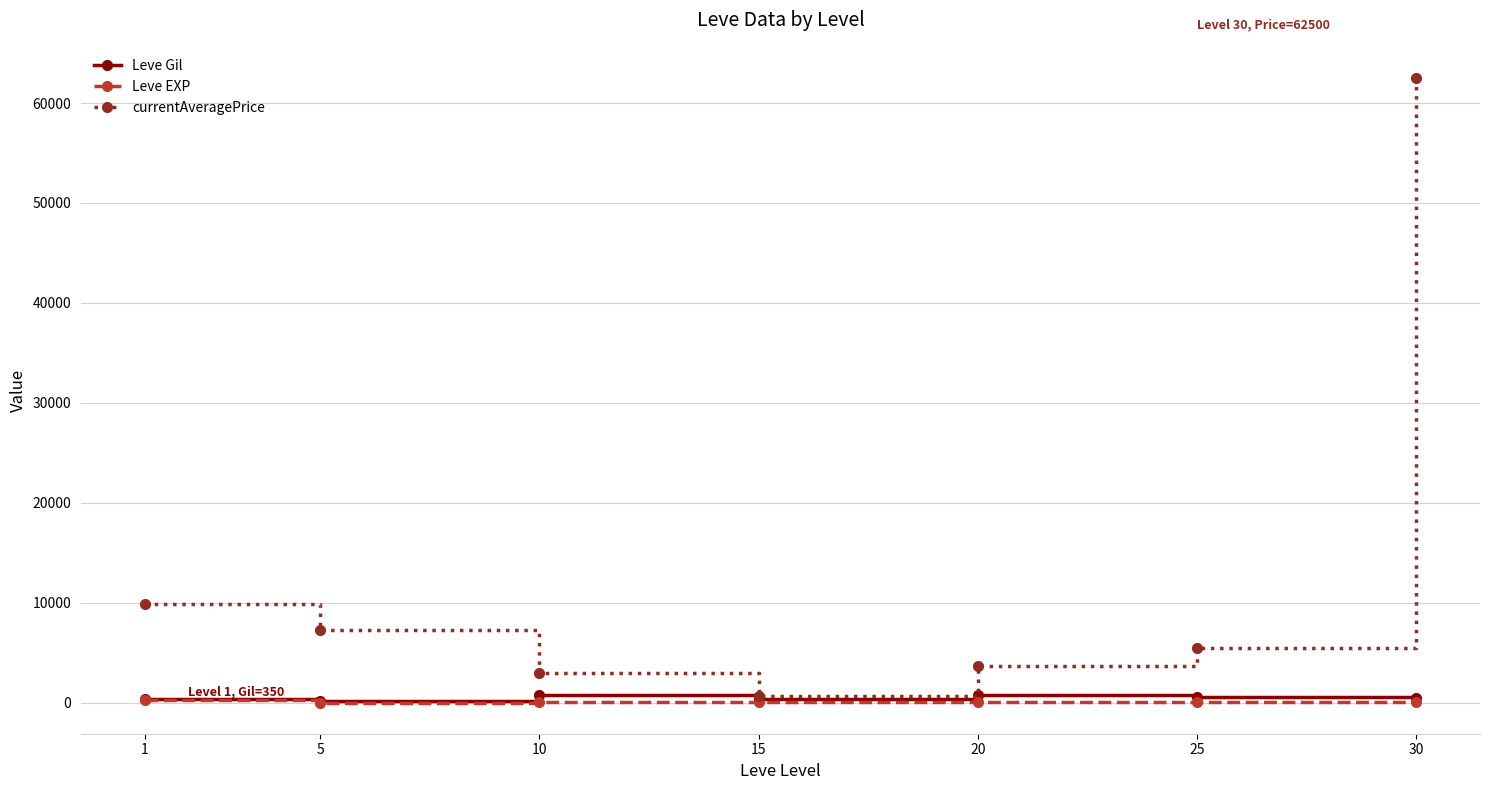

What is the difference between the Leve EXP values at 1 and 15?

198.0